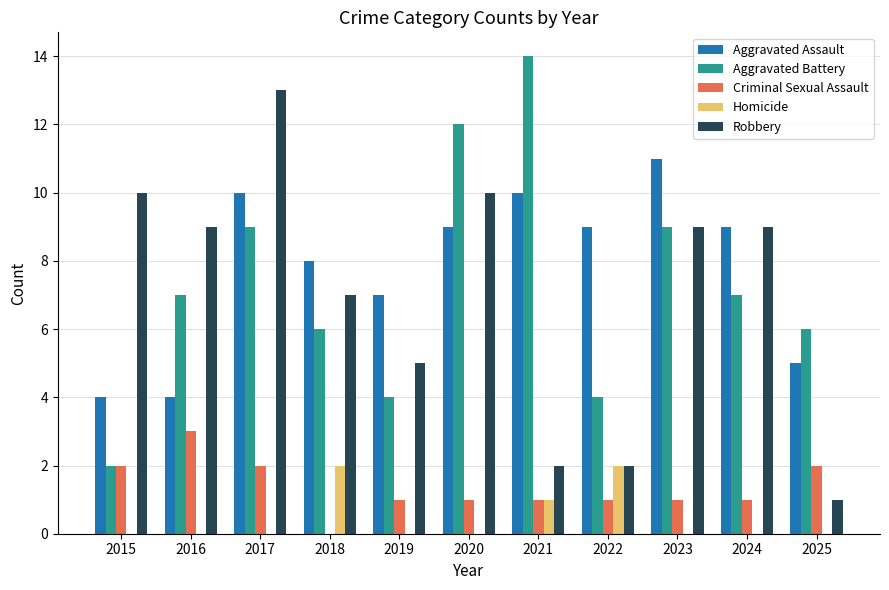

True or false: Robbery has a value of 6 at 2024.

False